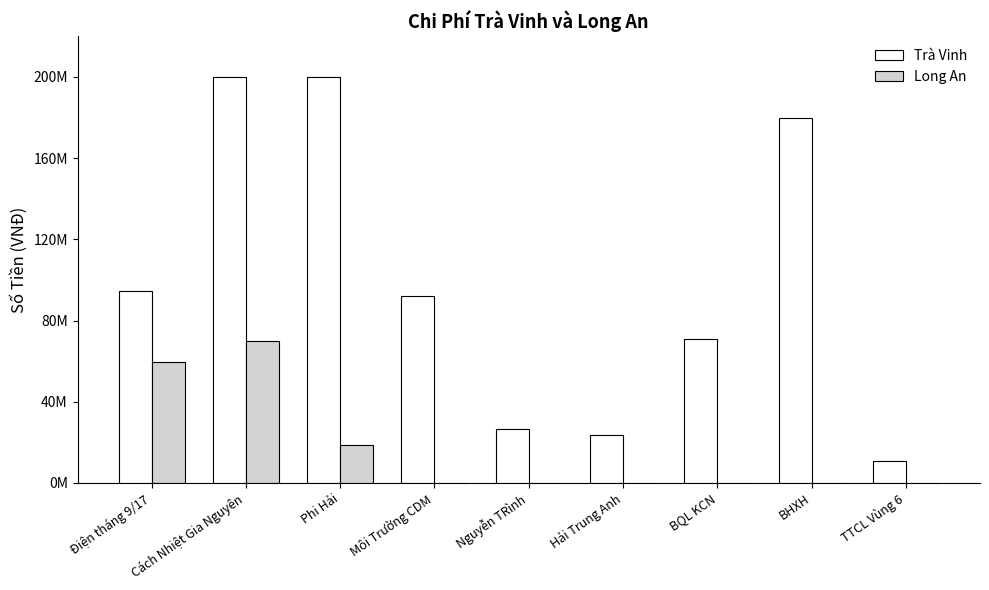

Rank the series at Hải Trung Anh from lowest to highest value.

Long An, Trà Vinh